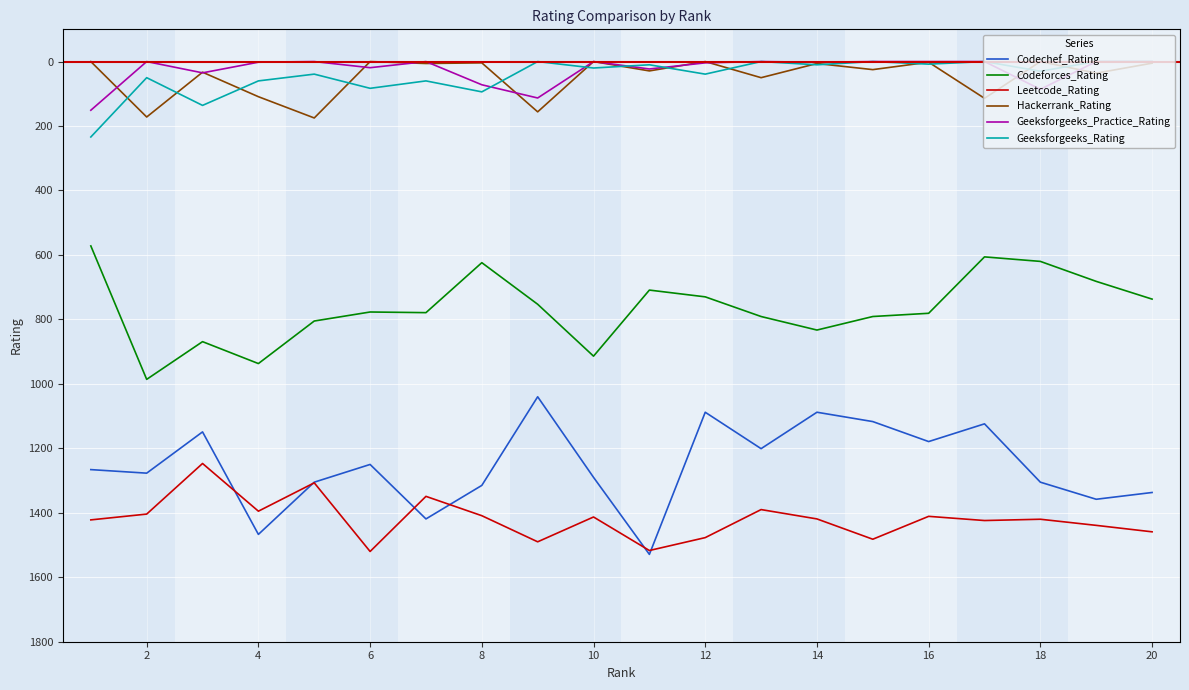

What is the average value of the Leetcode_Rating series?

1420